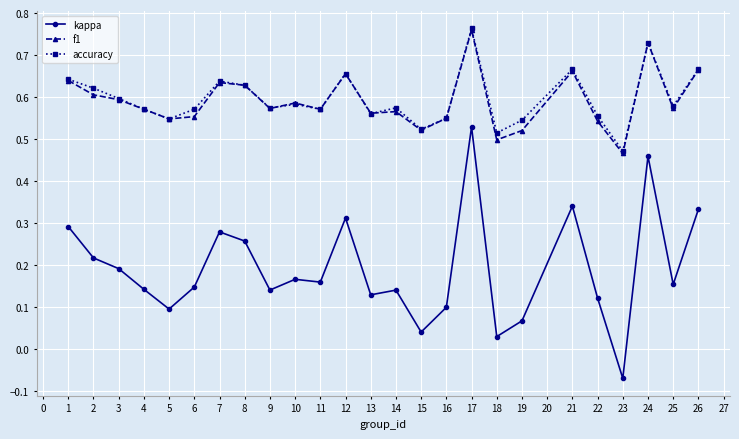

Where is the first local minimum for kappa?

5